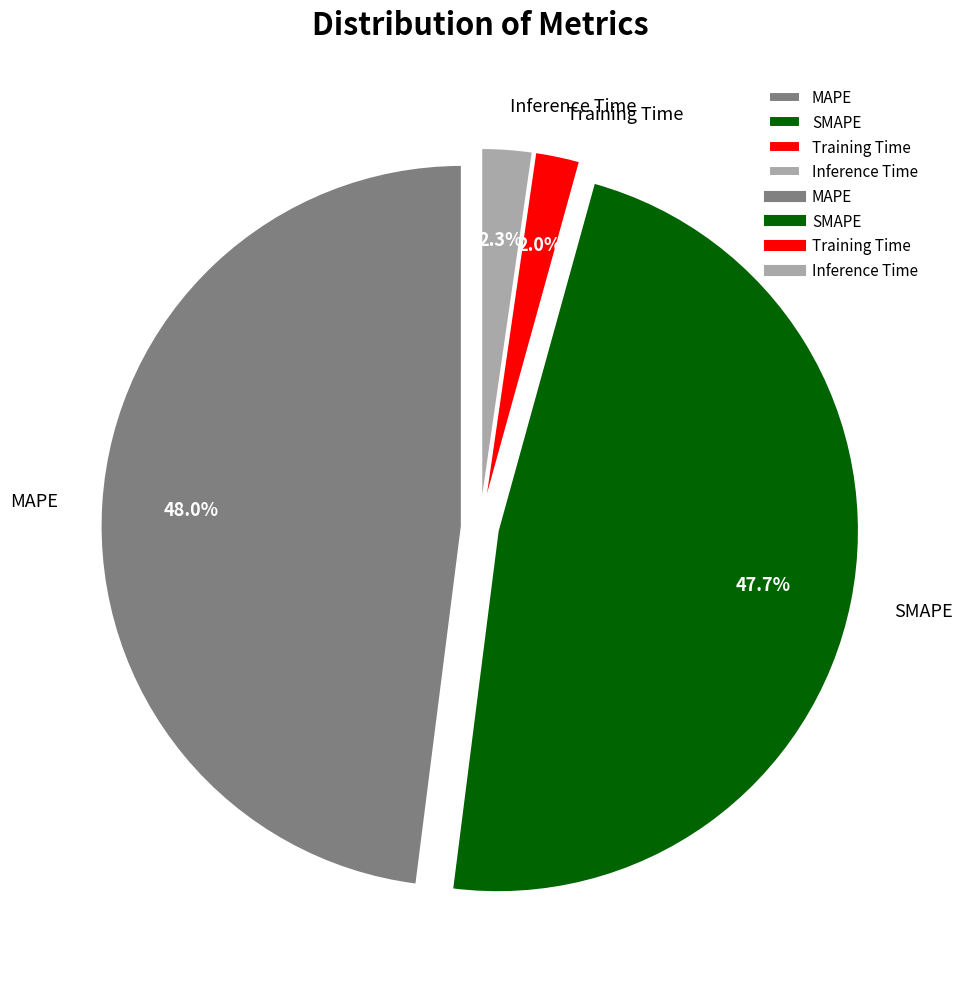

What portion of the pie excludes MAPE?

52.0%